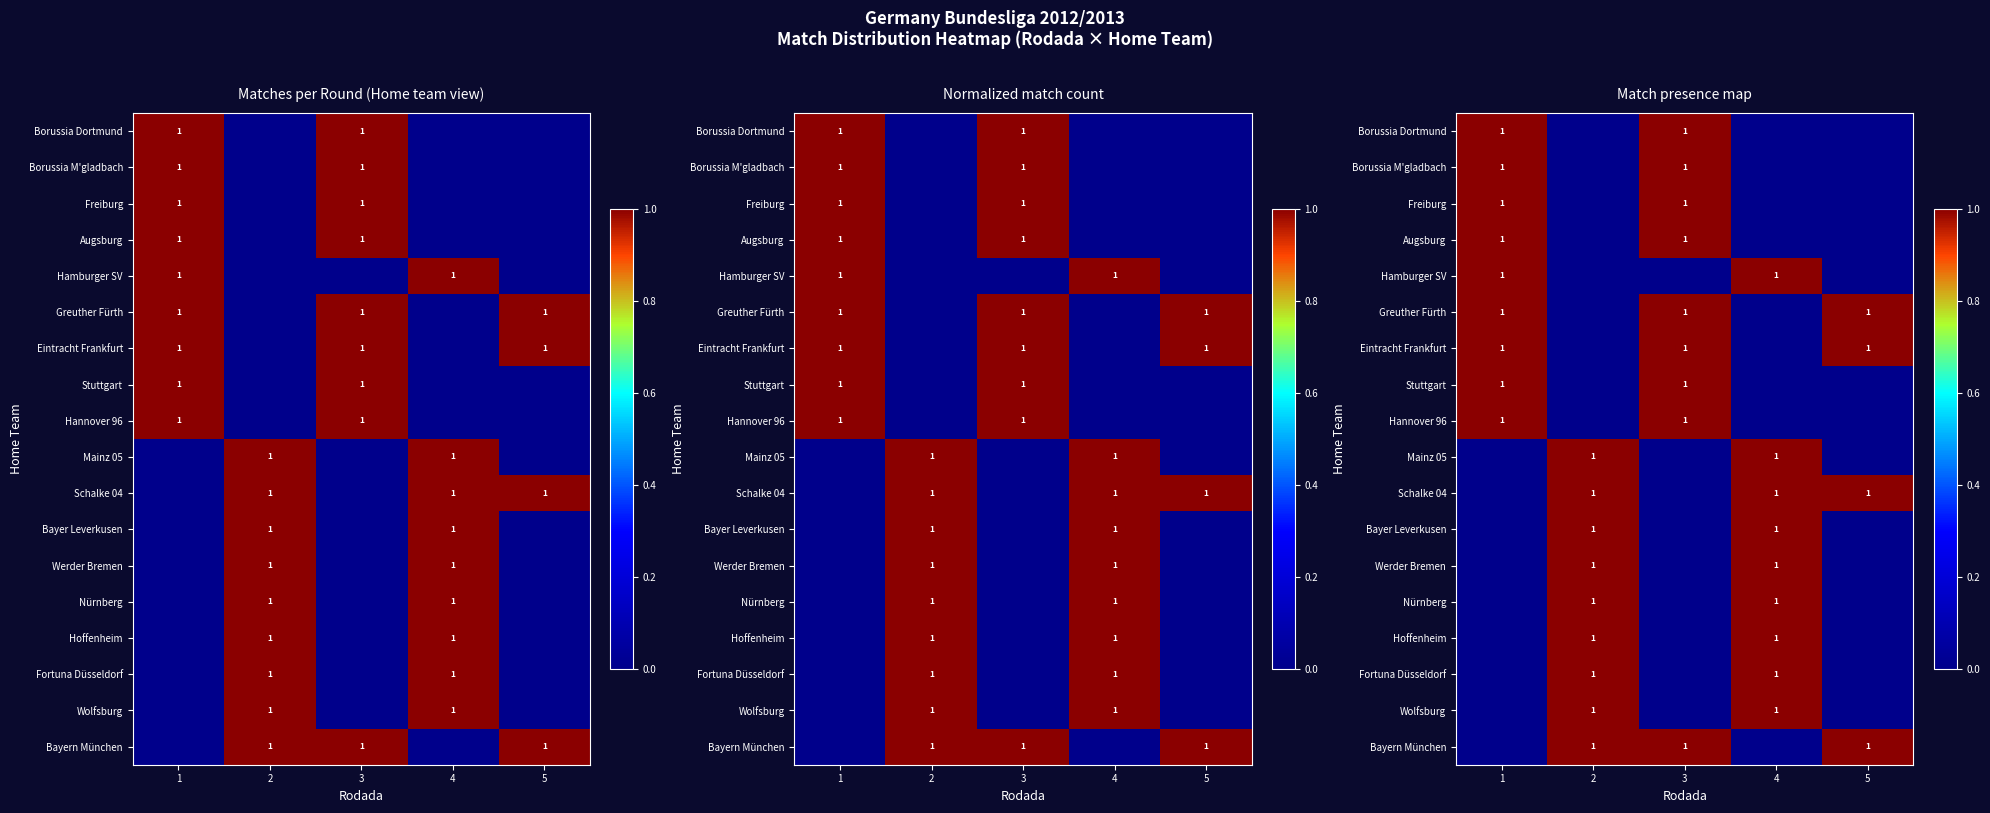

What is the total value across all series at 3?

9